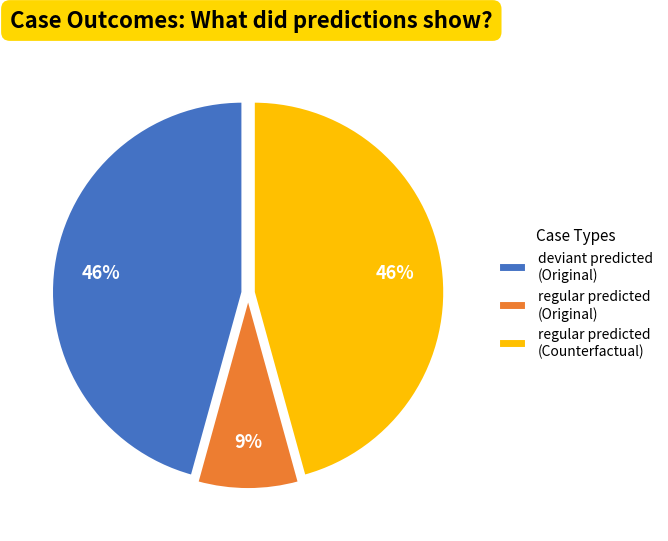

What is the smallest slice in the pie chart?

regular predicted (Original)